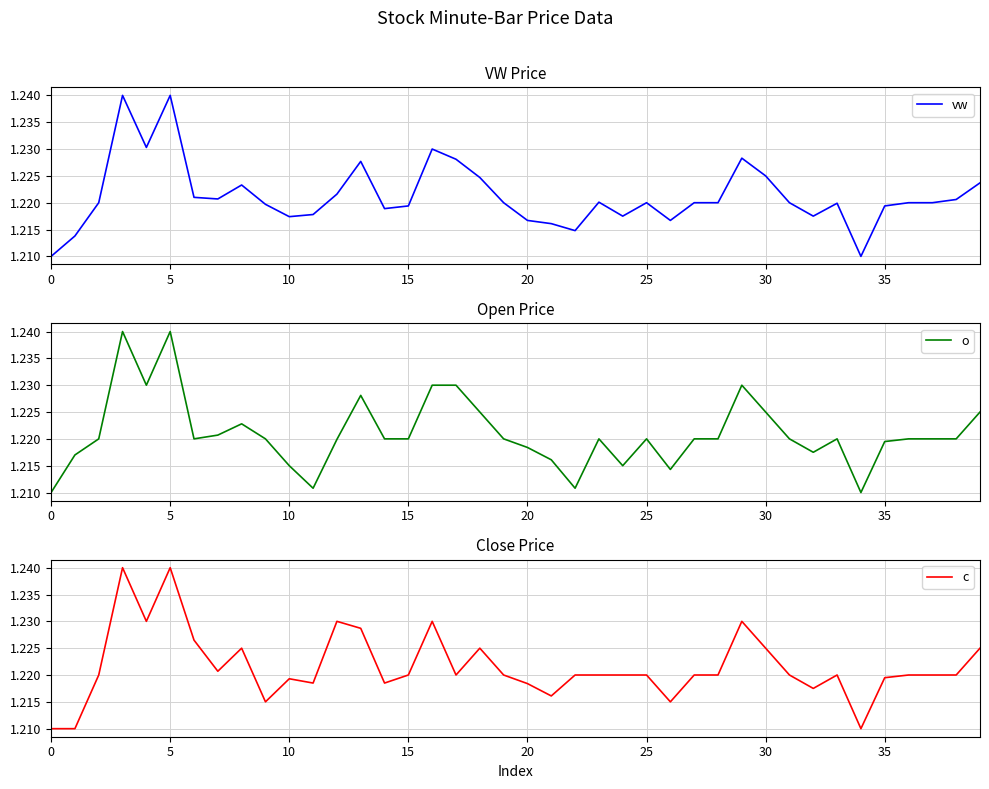

How many interior local peaks does the vw series have?

9